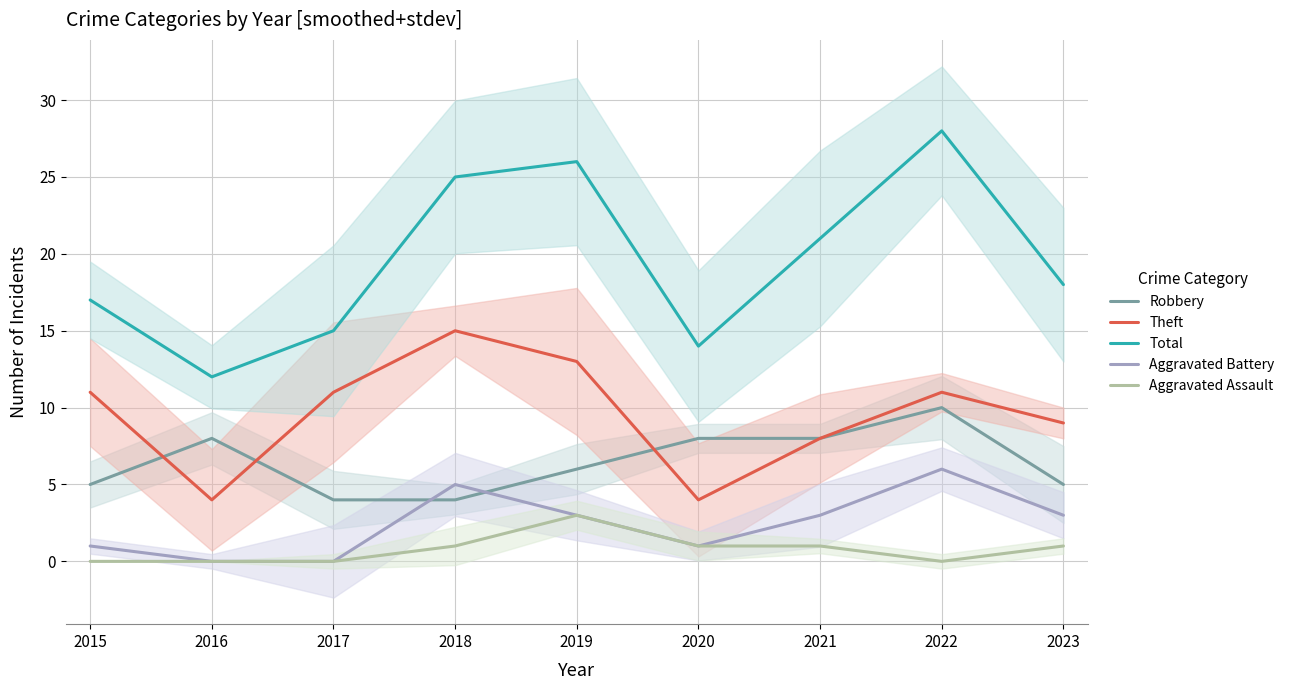

What is the difference between the Robbery values at 2018 and 2023?

1